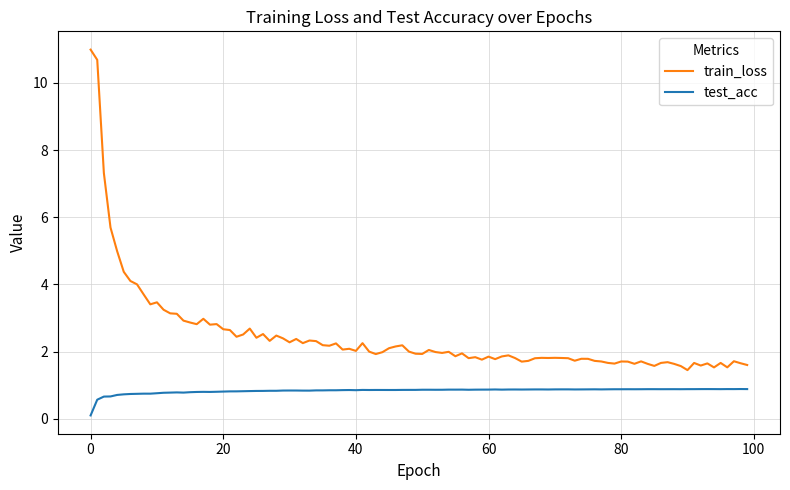

How many lines are shown in the chart?

2